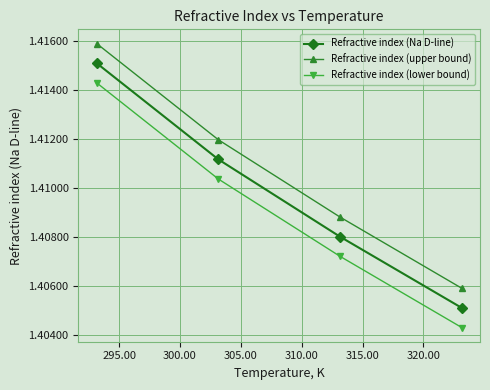

List the series in order of their overall mean, highest first.

Refractive index (upper bound), Refractive index (Na D-line), Refractive index (lower bound)